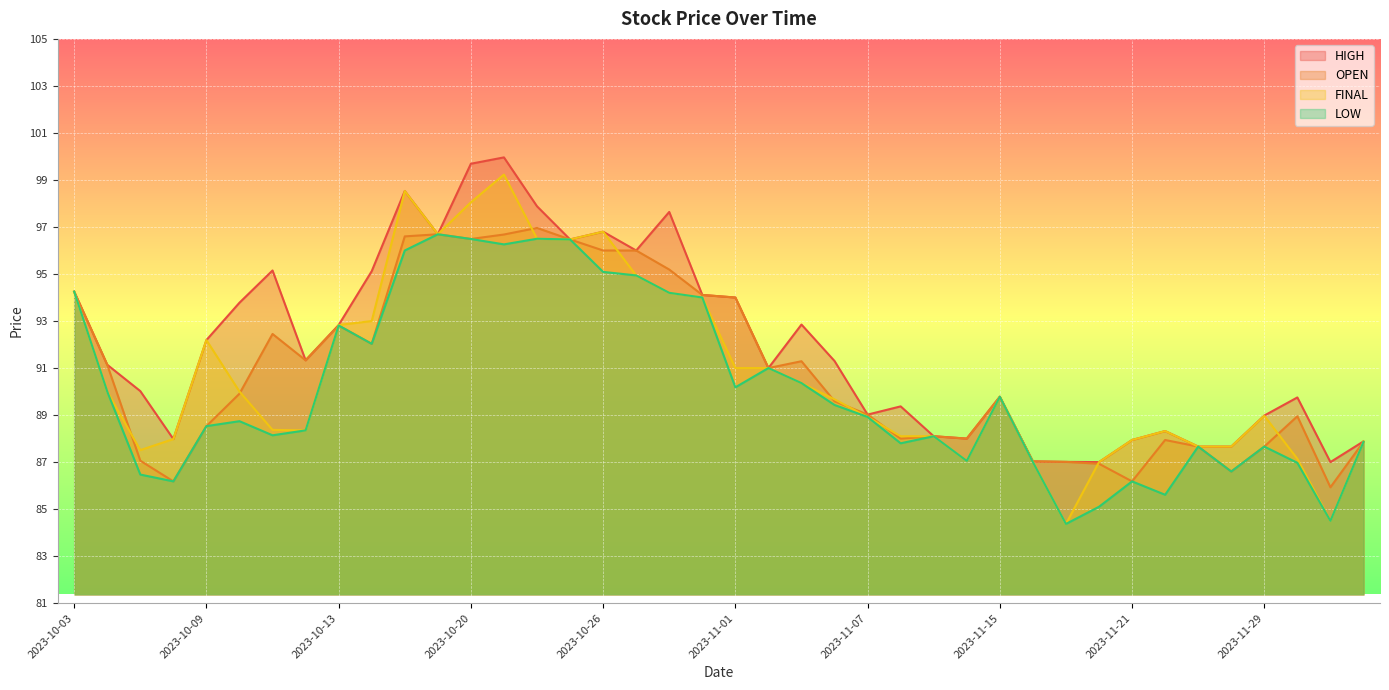

List the series in order of their peak value, highest first.

HIGH, FINAL, OPEN, LOW